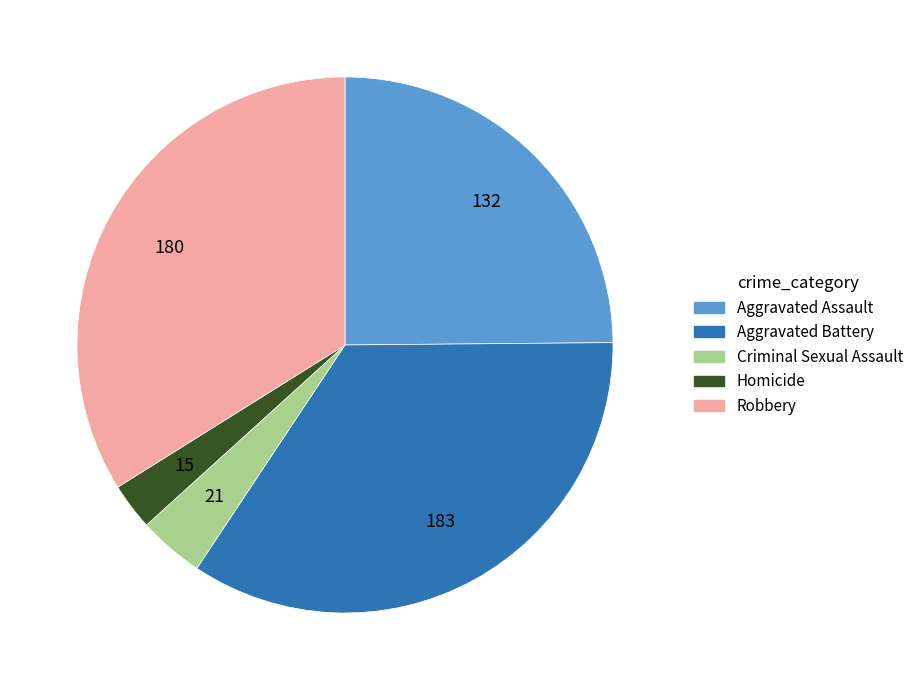

Which slice is the smallest?

Homicide